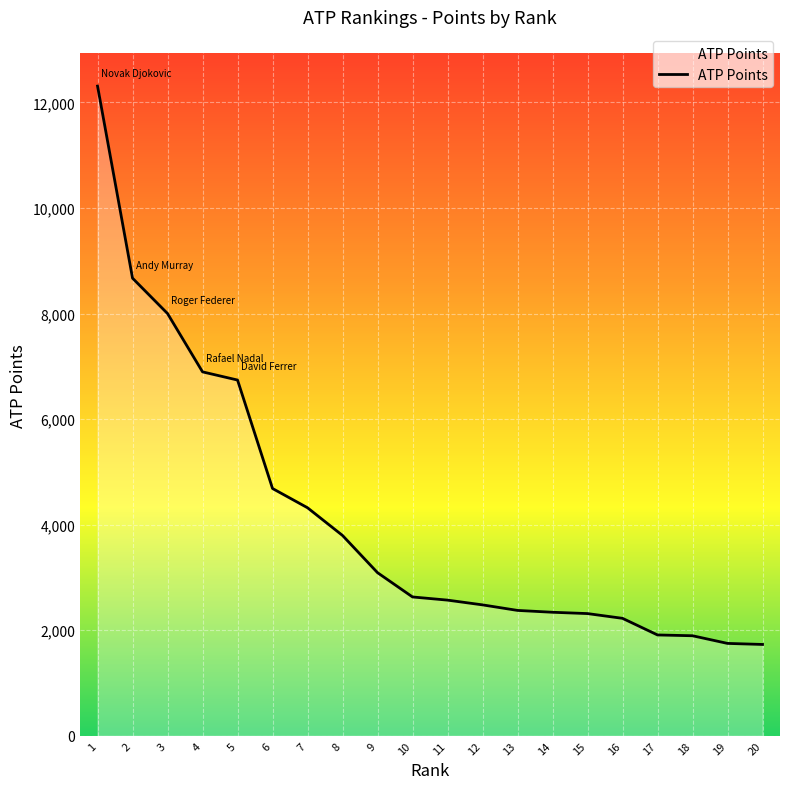

The value at 12 is 3286. True or false?

False